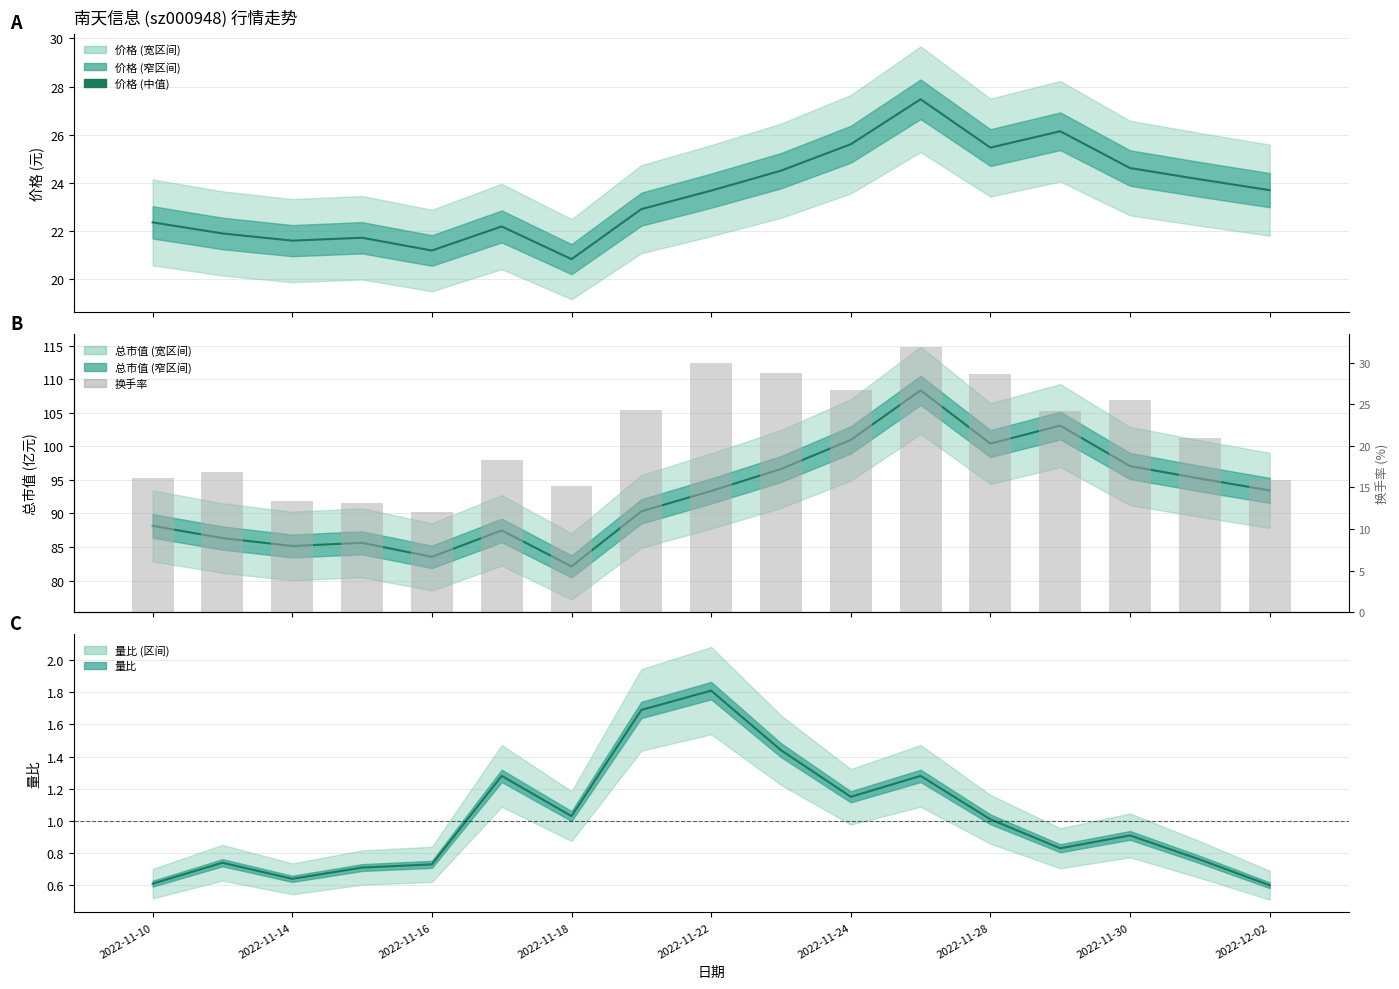

At which category is the sum across all series the highest?

11